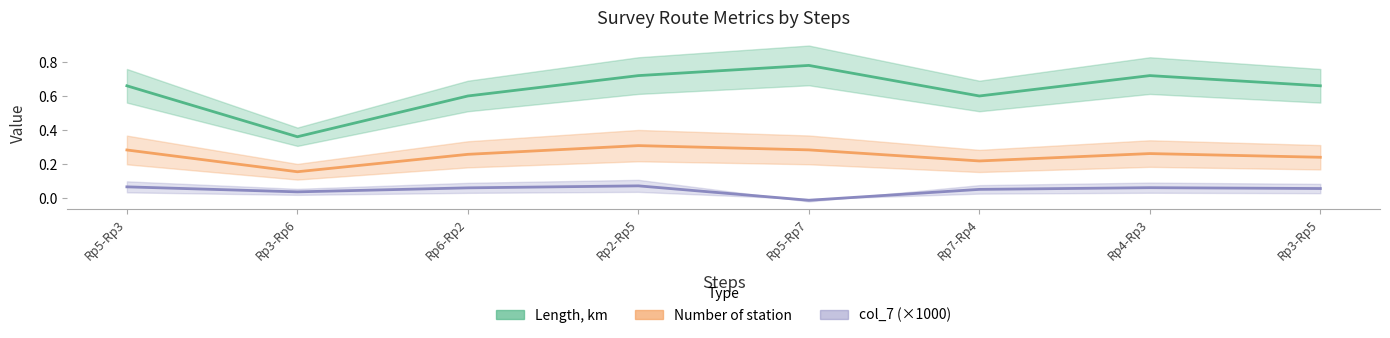

True or false: Length, km and Number of station cross at least once.

False